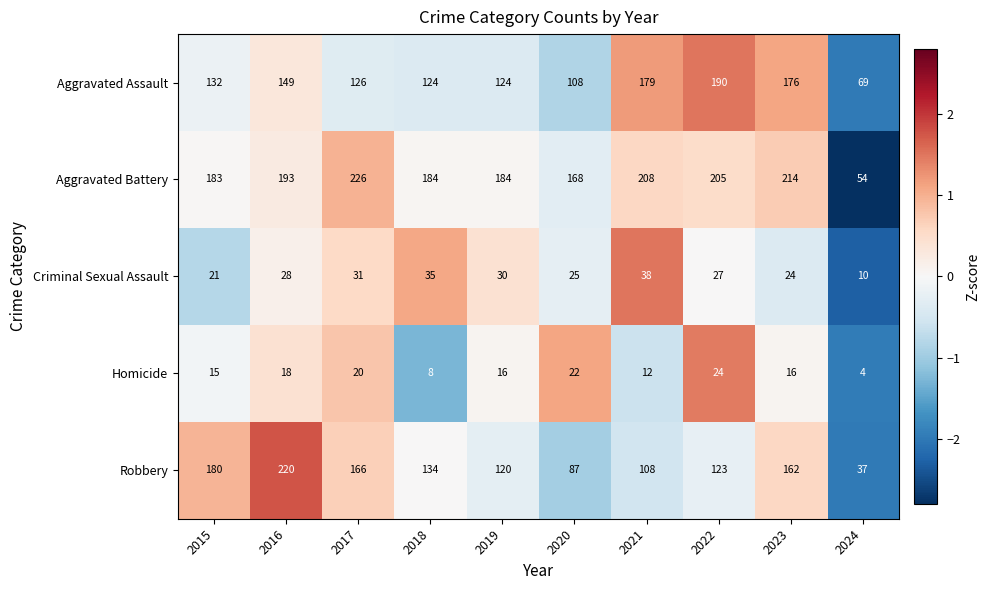

What is the spread (max minus min) of values at 2023?

198